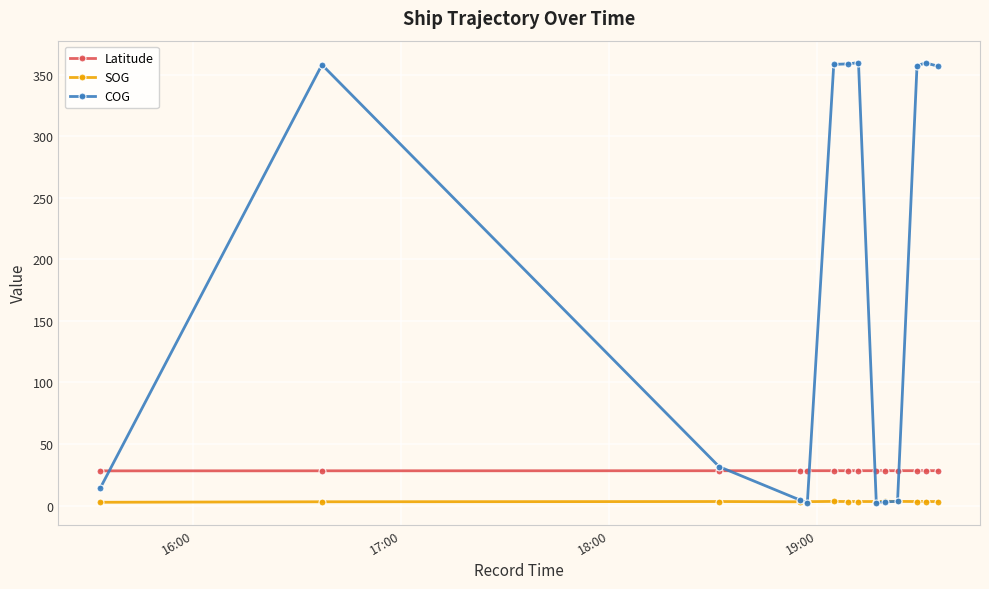

True or false: Latitude and SOG intersect in this chart.

False